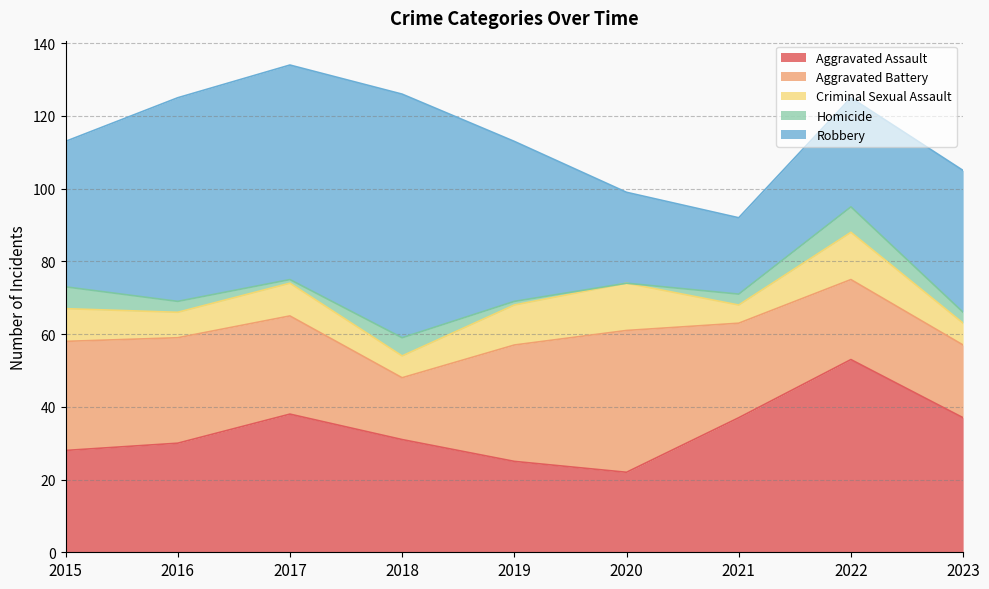

At which category is the sum across all series the highest?

2017